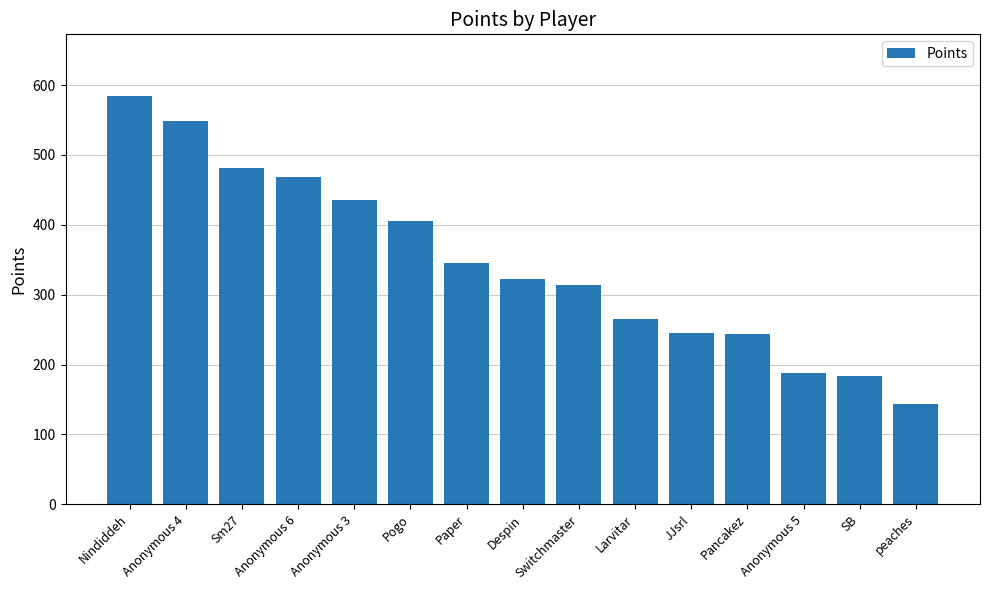

Are the bars horizontal?

No